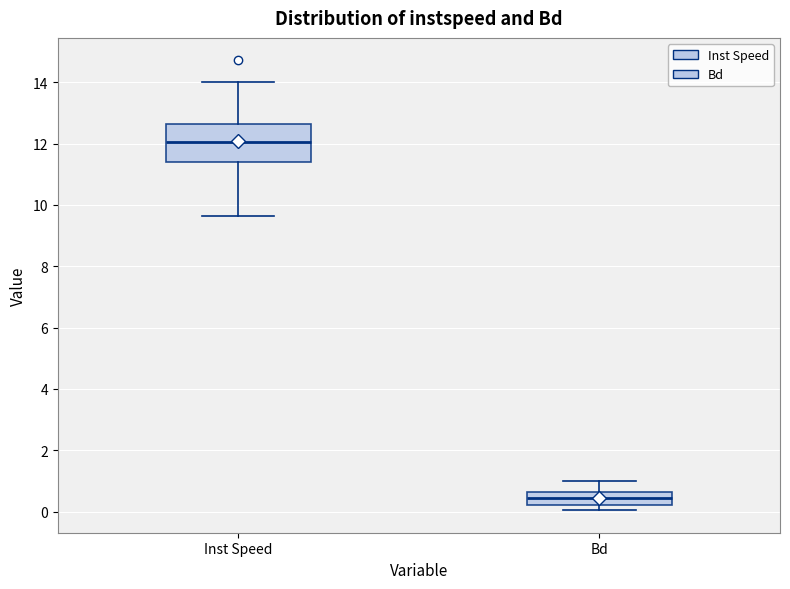

Reading left to right, transcribe this box plot: for each box, give where its median line is, the range the box spans, and where its two whiskers end, as read against the y-axis. The values are not printed on the chart, so give them approximately, as read against the axis.

Inst Speed: median 12.0, box 11.4 to 12.6, whiskers 9.6 to 14.0
Bd: median 0.4, box 0.2 to 0.6, whiskers 0.0 to 1.0